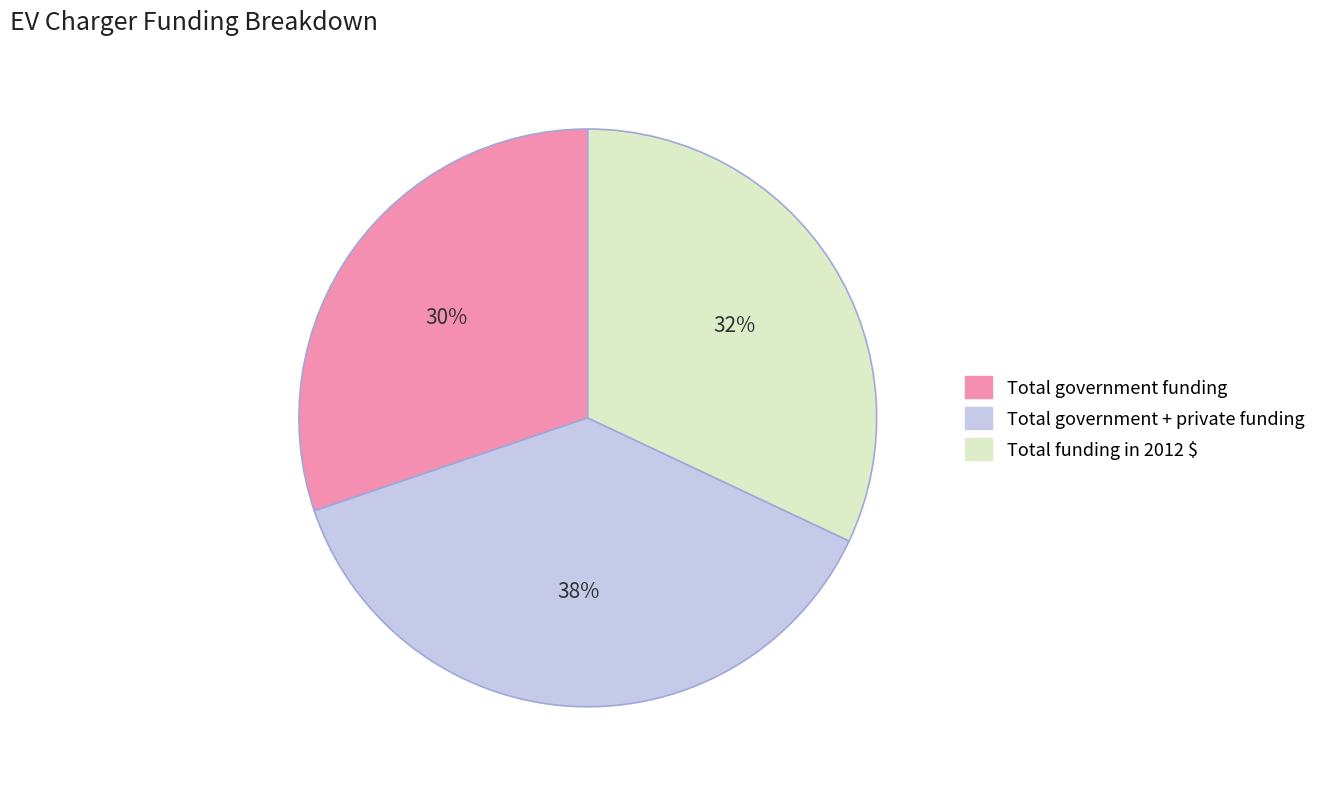

To the nearest percent, what portion does Total government + private funding represent?

38%